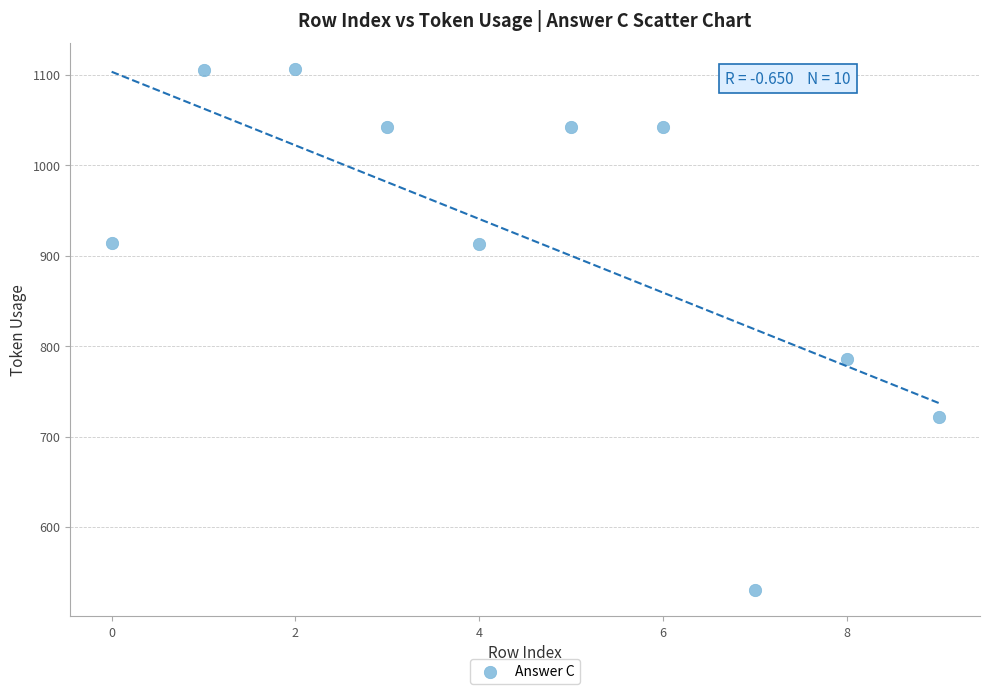

What Y value in the scatter plot is closest to 818?

786